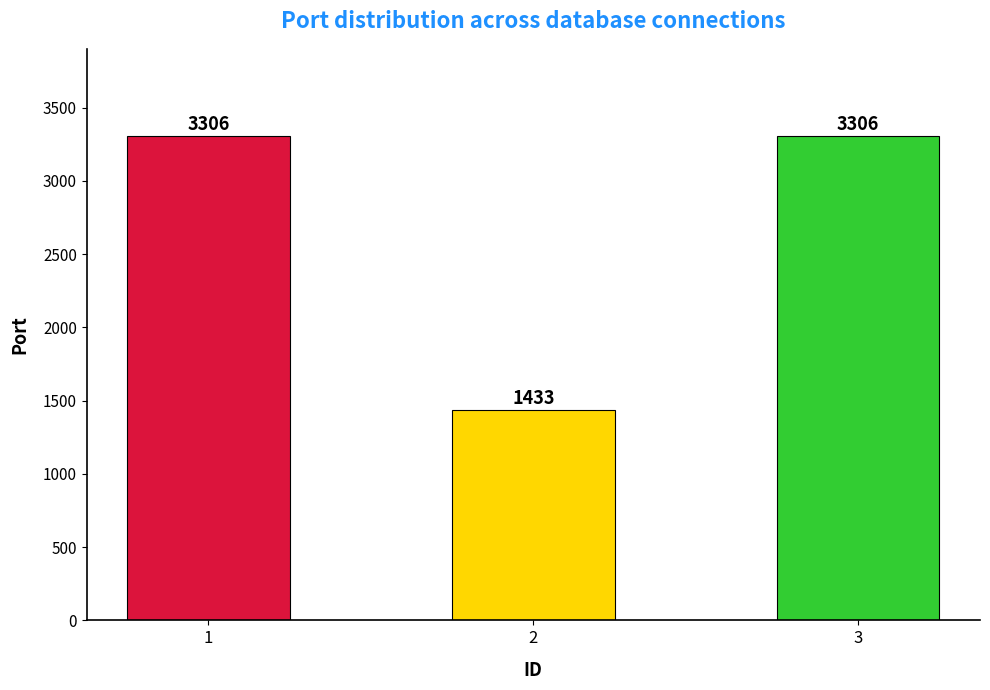

Reading left to right, transcribe all the data shown in this chart.

3306	1433	3306